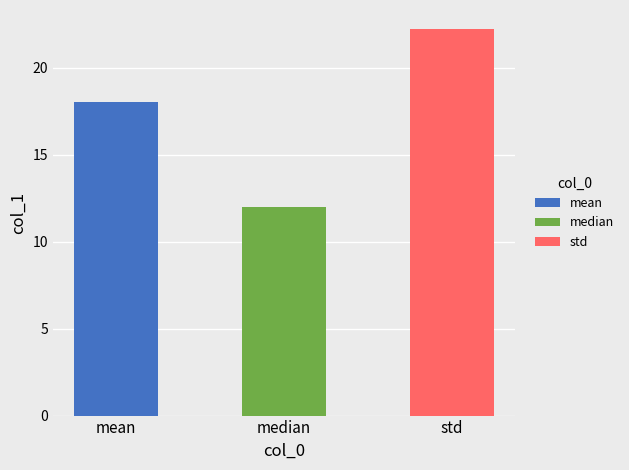

What is the greatest value displayed?

22.2